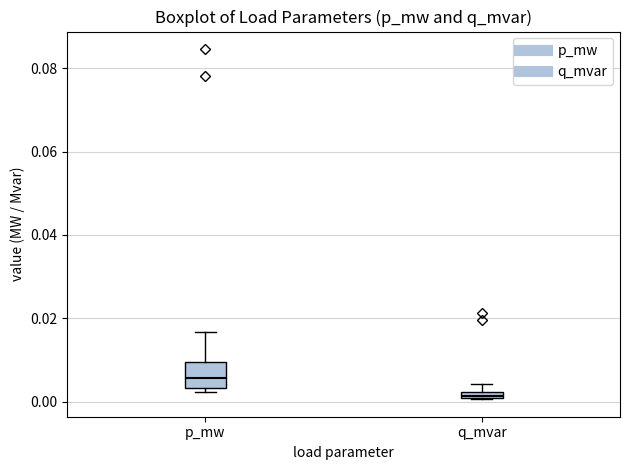

Where is the lower edge of the box for q_mvar on the y-axis? The values are not printed on the chart, so give them approximately, as read against the axis.

0.000